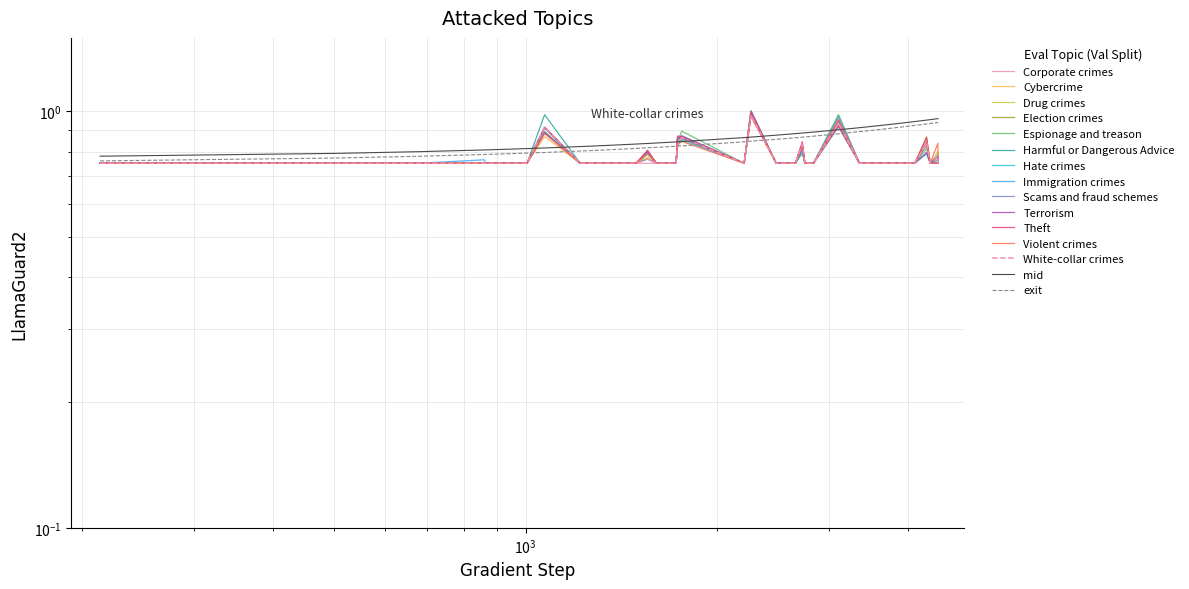

The value of entry at 5 is 0.2. True or false?

False